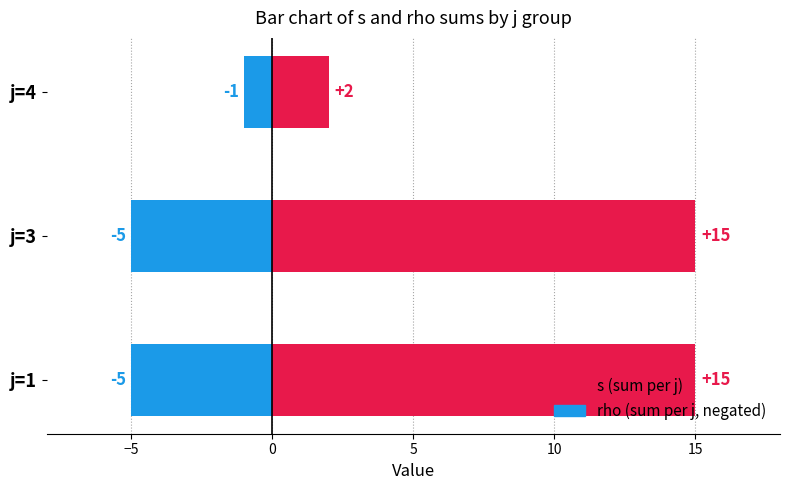

How many bars are there in each group?

2